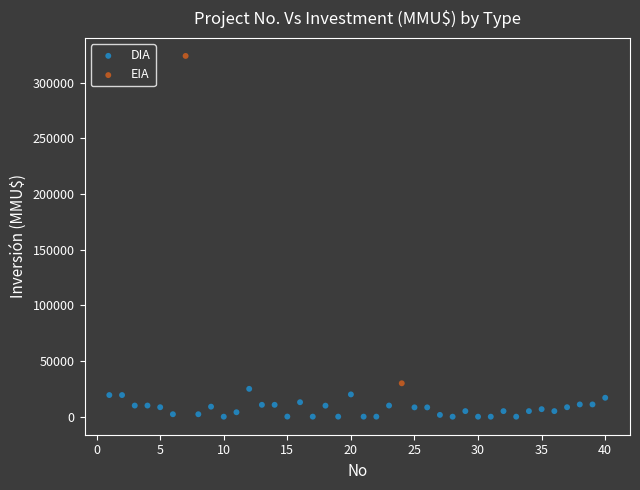

What are all the series names shown in the legend?

DIA, EIA